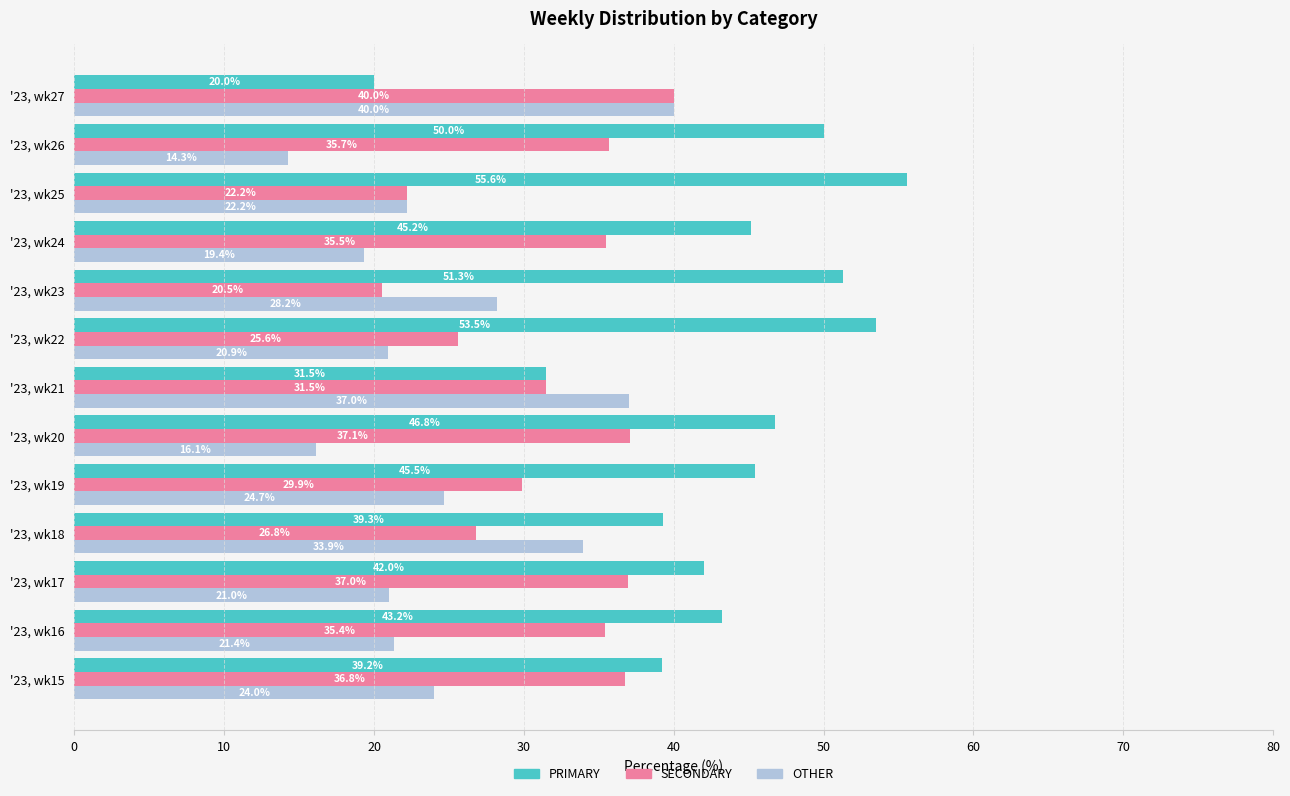

Which label corresponds to the smallest value in the chart?

'23, wk26